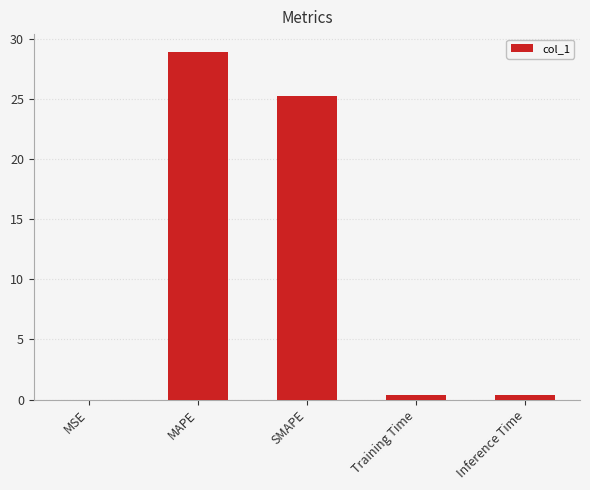

Between Training Time and SMAPE, which is larger?

SMAPE